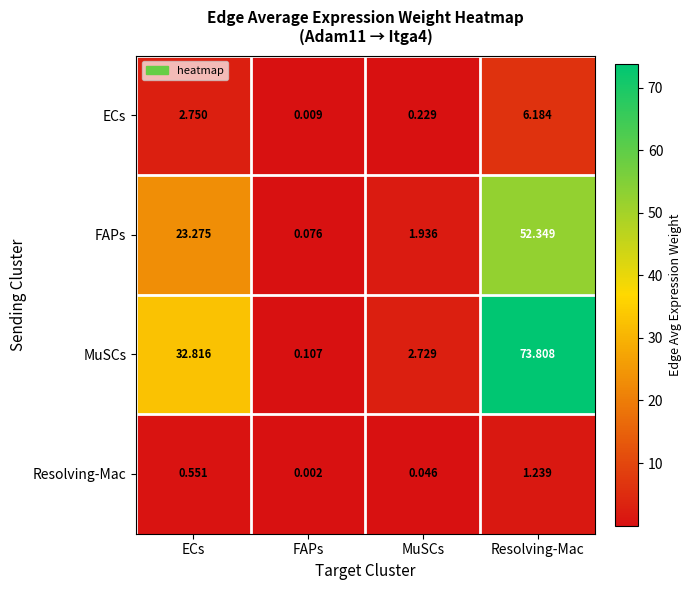

At which label is ECs closest to 3?

ECs